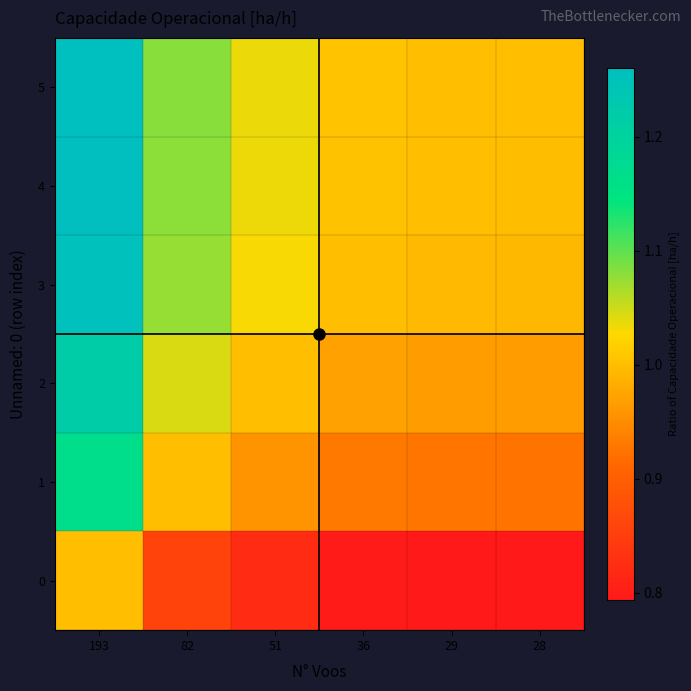

Which label corresponds to the smallest value in the chart?

28